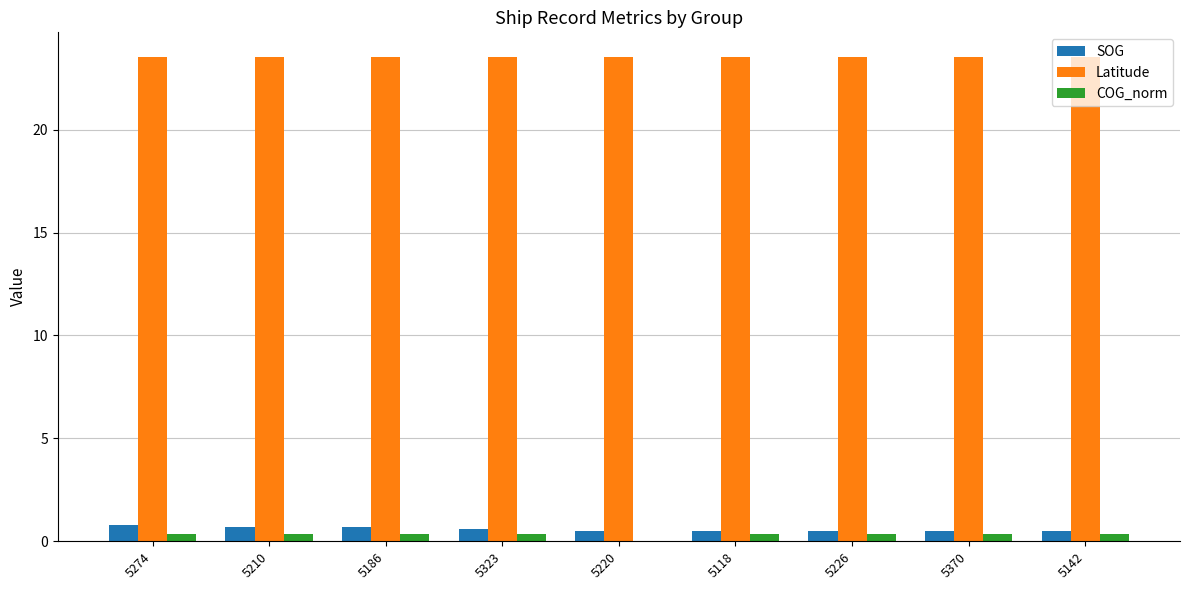

What is the maximum value shown in the chart?

23.5